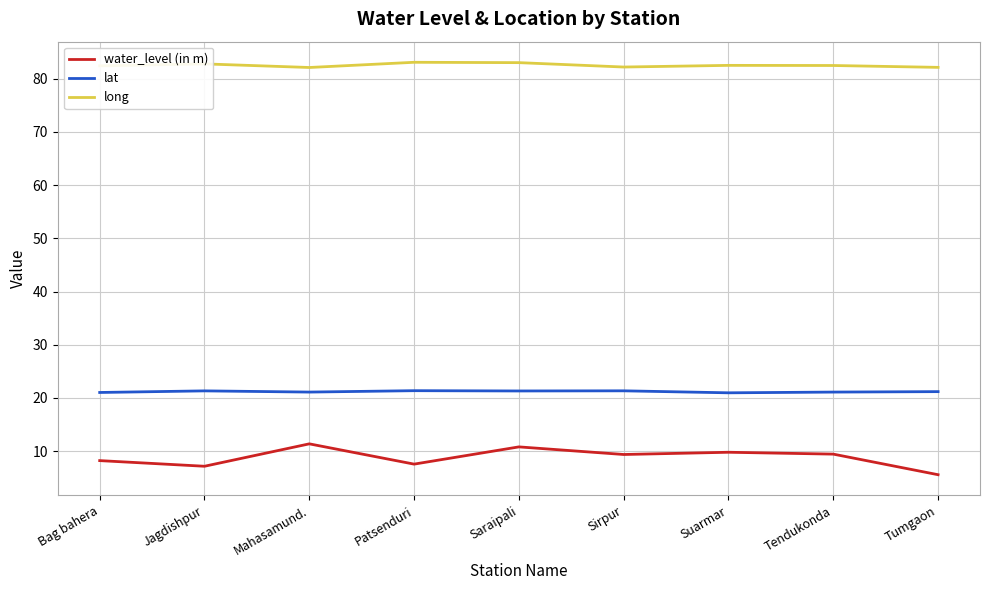

Is the value of water_level (in m) at Tendukonda greater than the value of long at Sirpur?

No